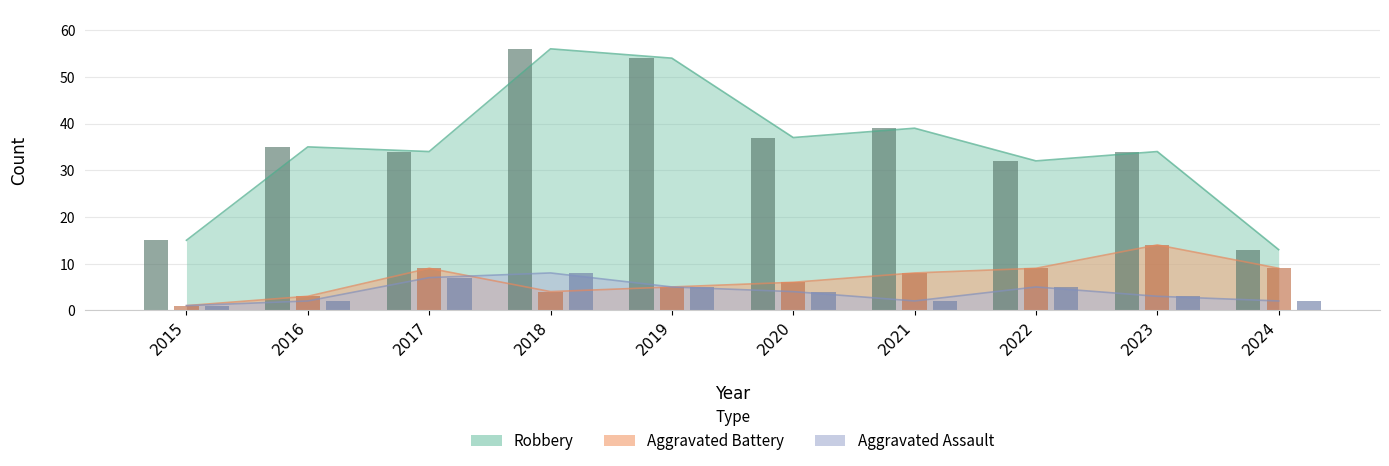

Rank the series by their maximum value, from lowest to highest.

Aggravated Assault, Aggravated Battery, Robbery